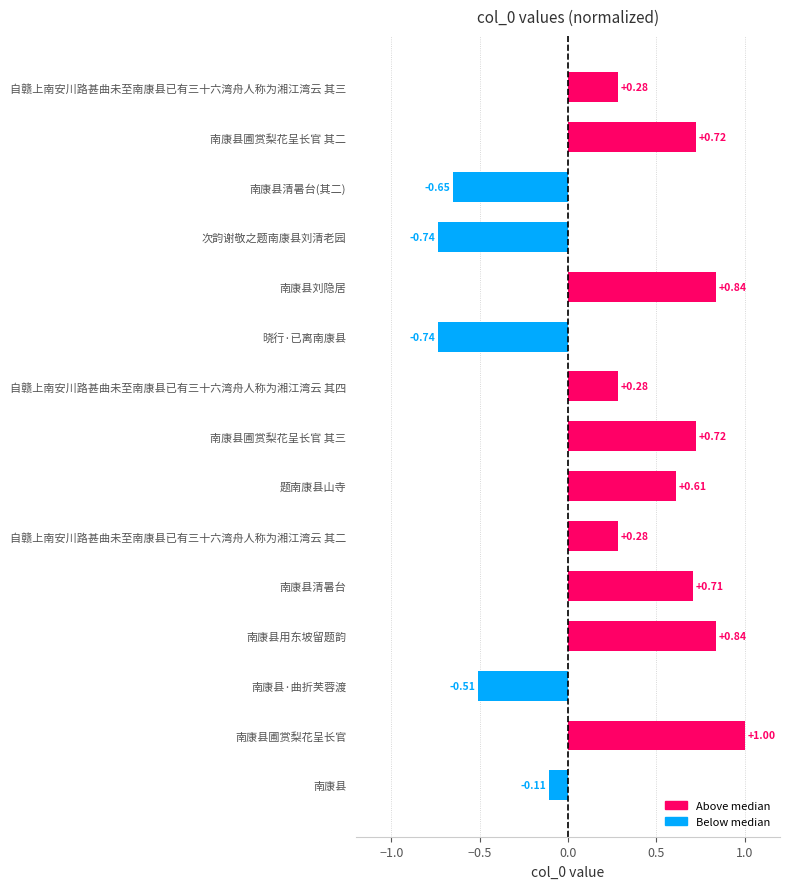

How many values are below zero?

5